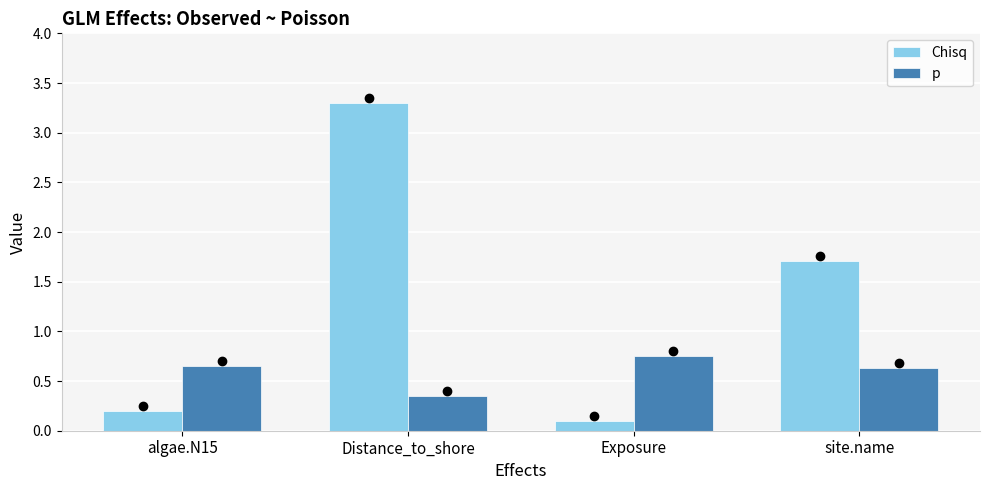

What is the approximate value of Chisq at Distance_to_shore?

3.3